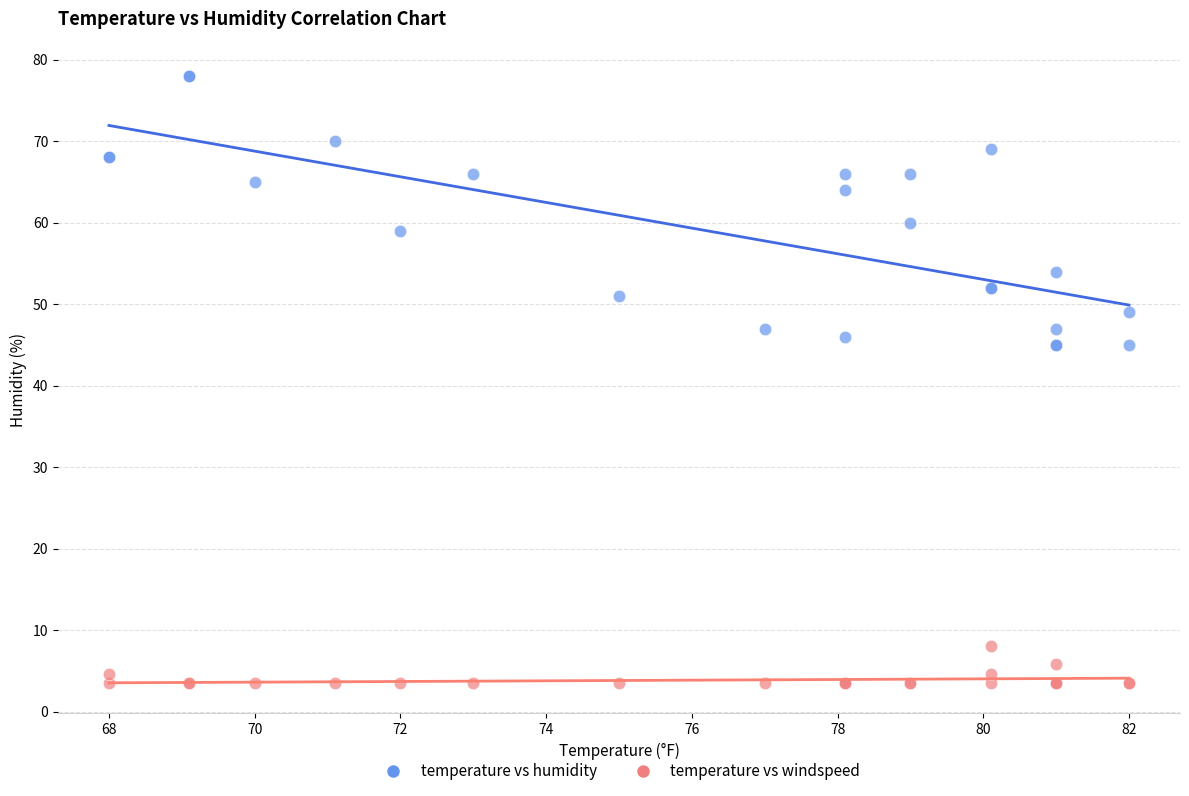

Which series reaches the minimum Y coordinate?

temperature vs windspeed